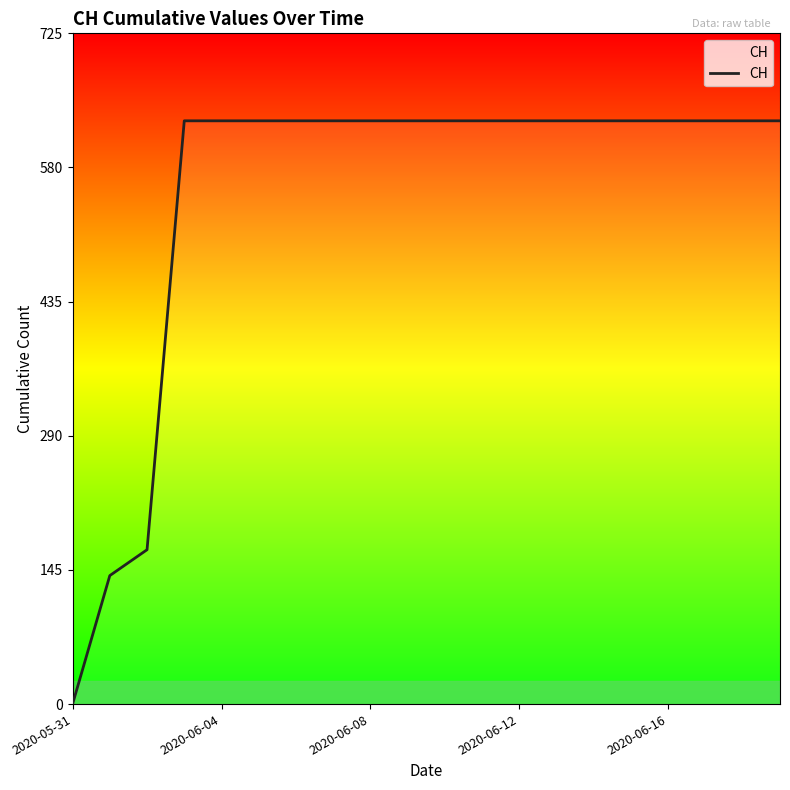

Does the chart display data point markers on the line(s)?

No